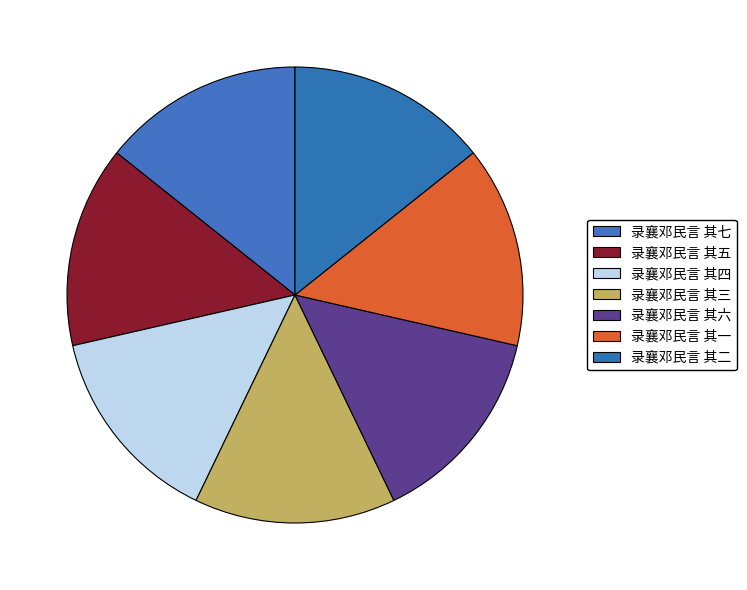

To the nearest percent, what portion does 录襄邓民言 其四 represent?

14%